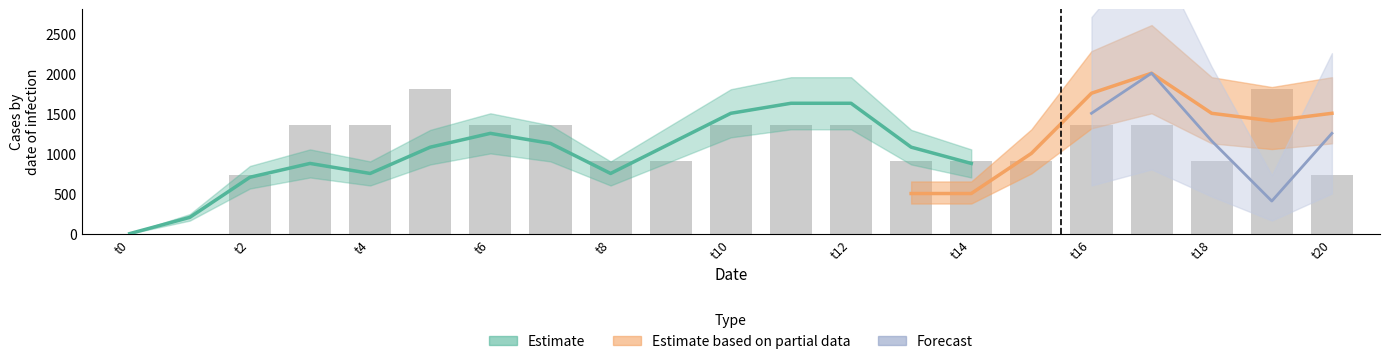

Does the chart contain any negative values?

No